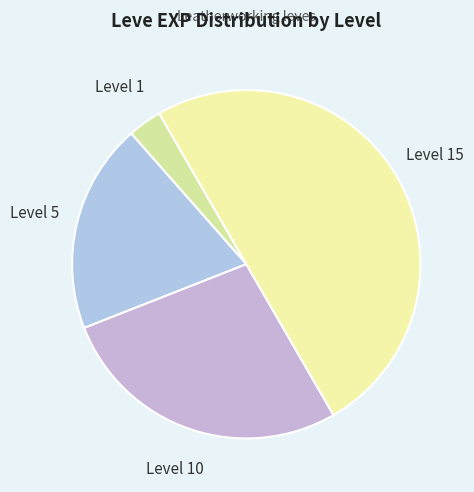

Is it true that Level 10 is 27% of the pie?

True